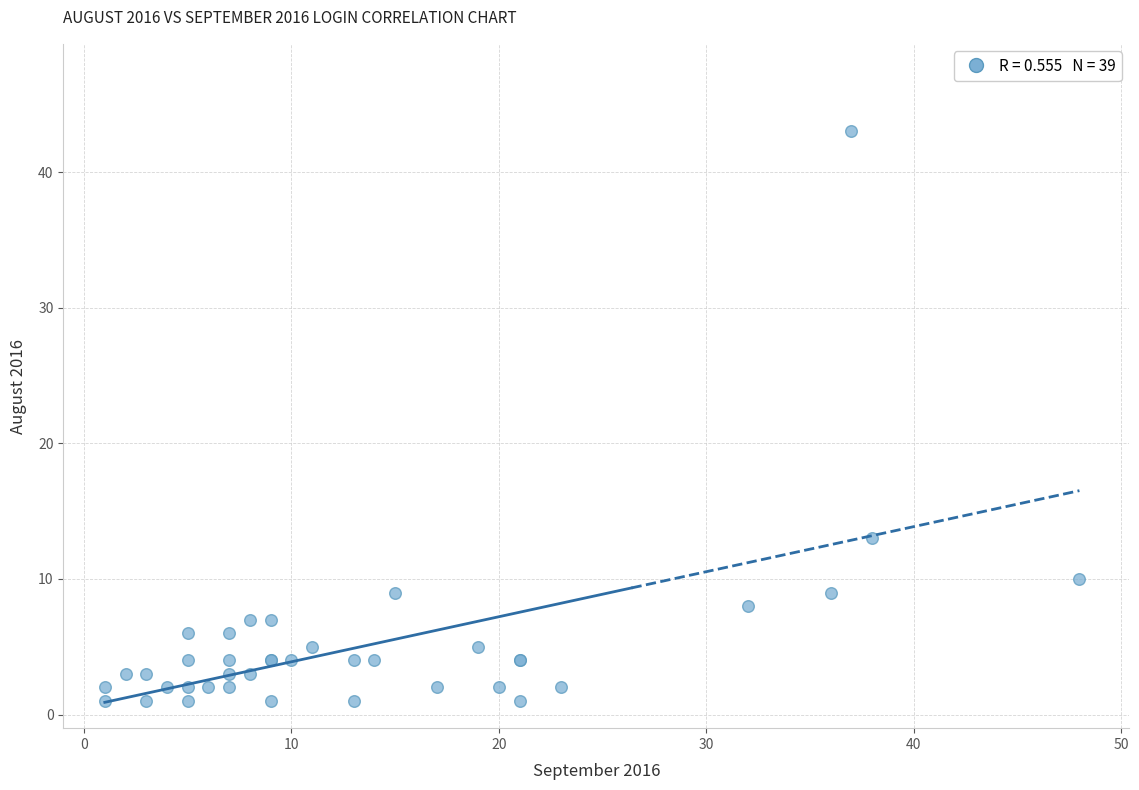

What Y value in the scatter plot is closest to 22?

13